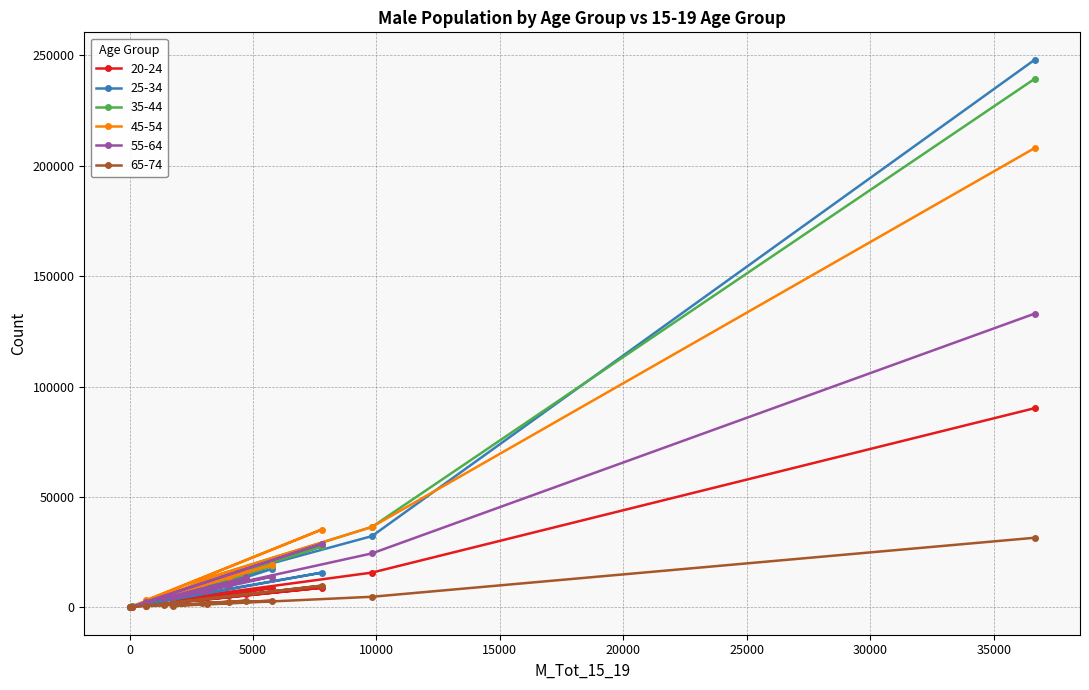

True or false: 25-34 and 45-54 intersect in this chart.

True